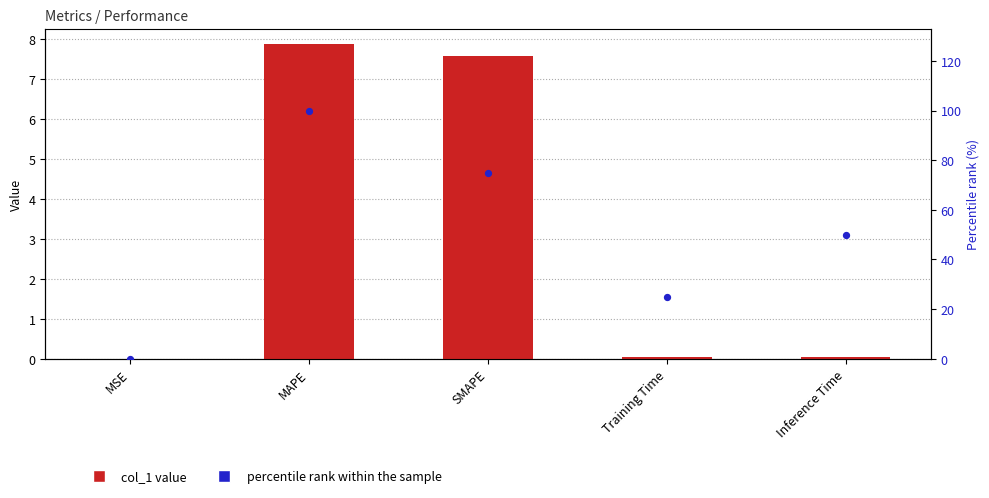

Which series reaches the maximum Y coordinate?

percentile rank within the sample